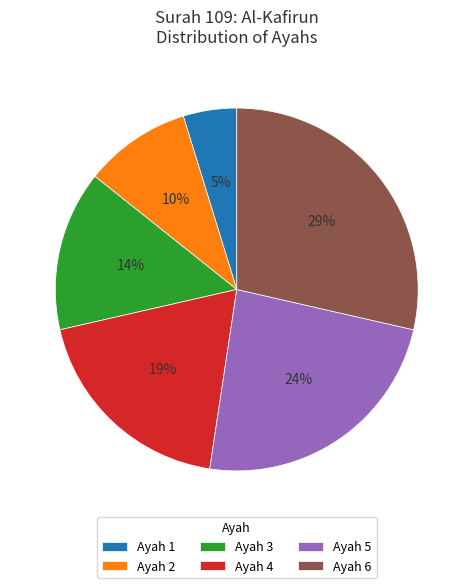

To the nearest percent, what percentage of the pie is Ayah 4?

19%